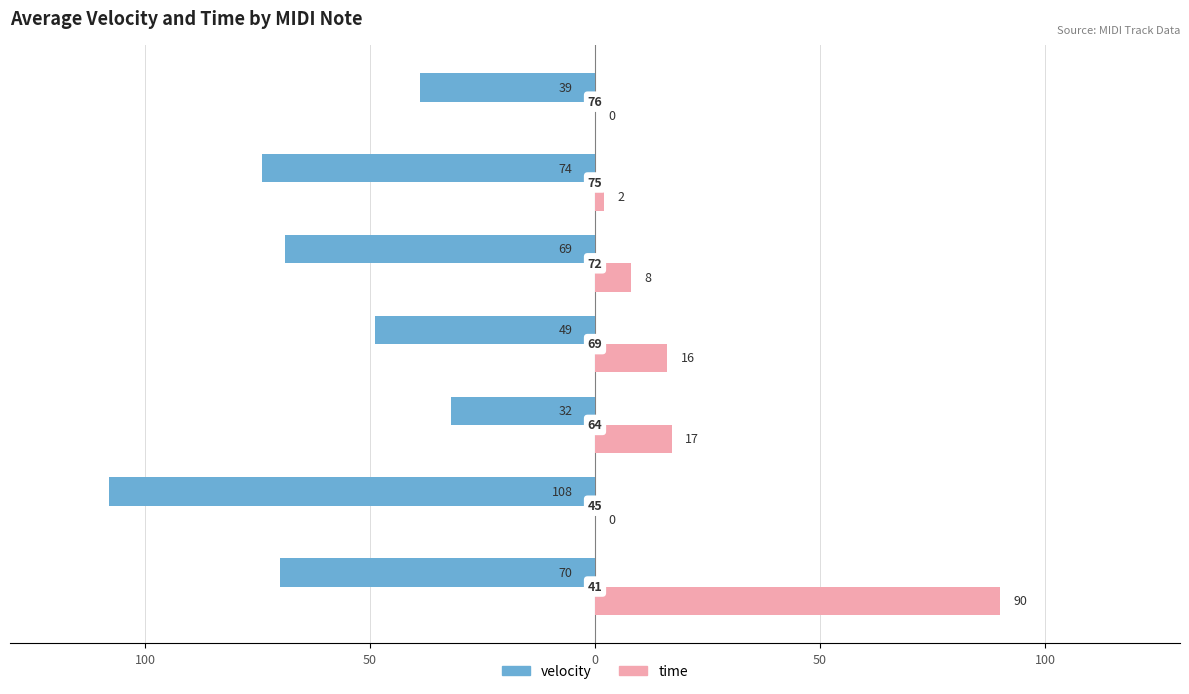

How many bars are there in each group?

2